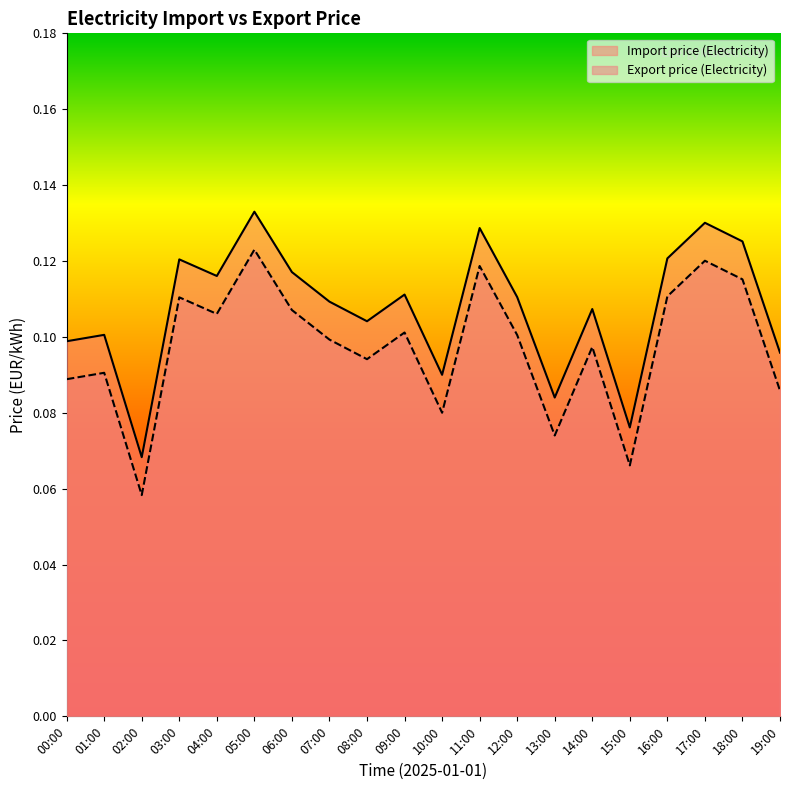

How many categories are shown in the chart?

20